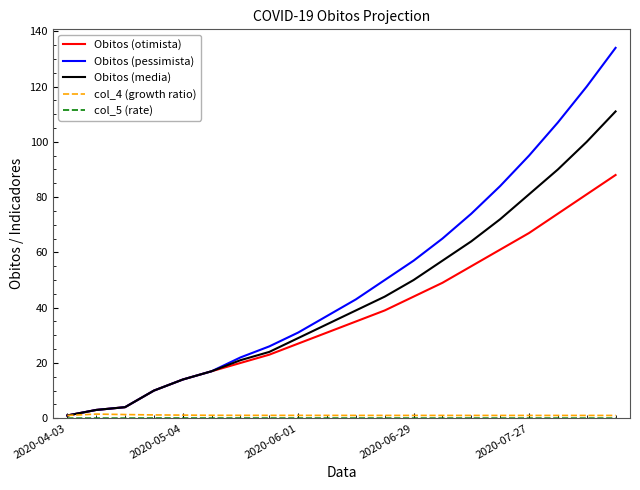

Which series has the largest total across all categories?

Obitos (pessimista)